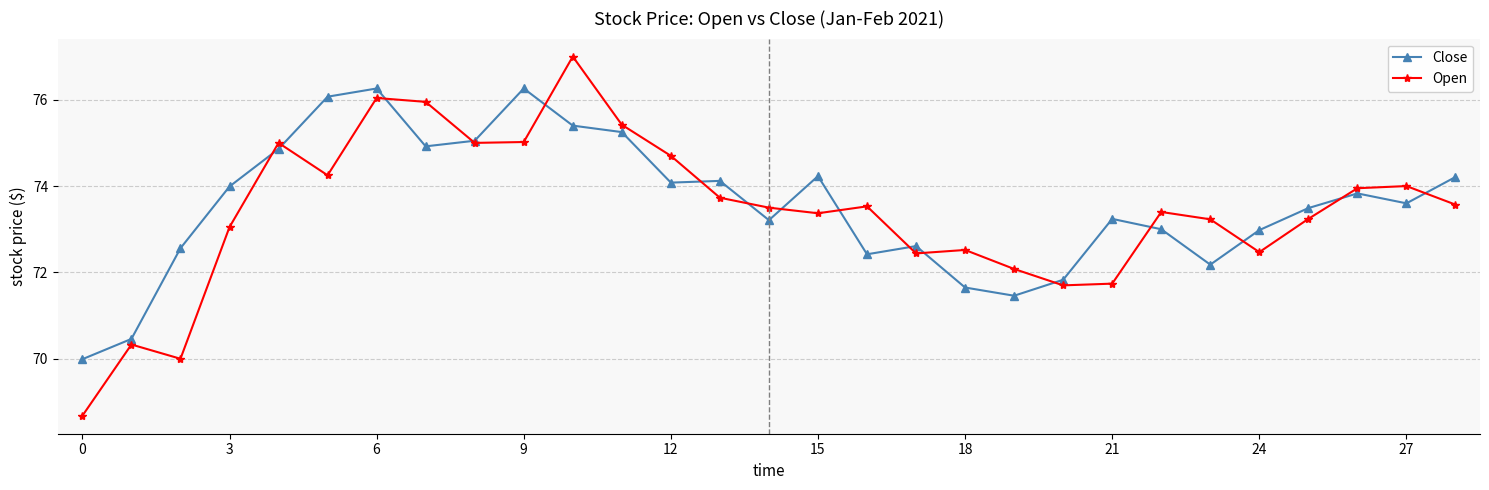

What are all the series names shown in the legend?

Close, Open